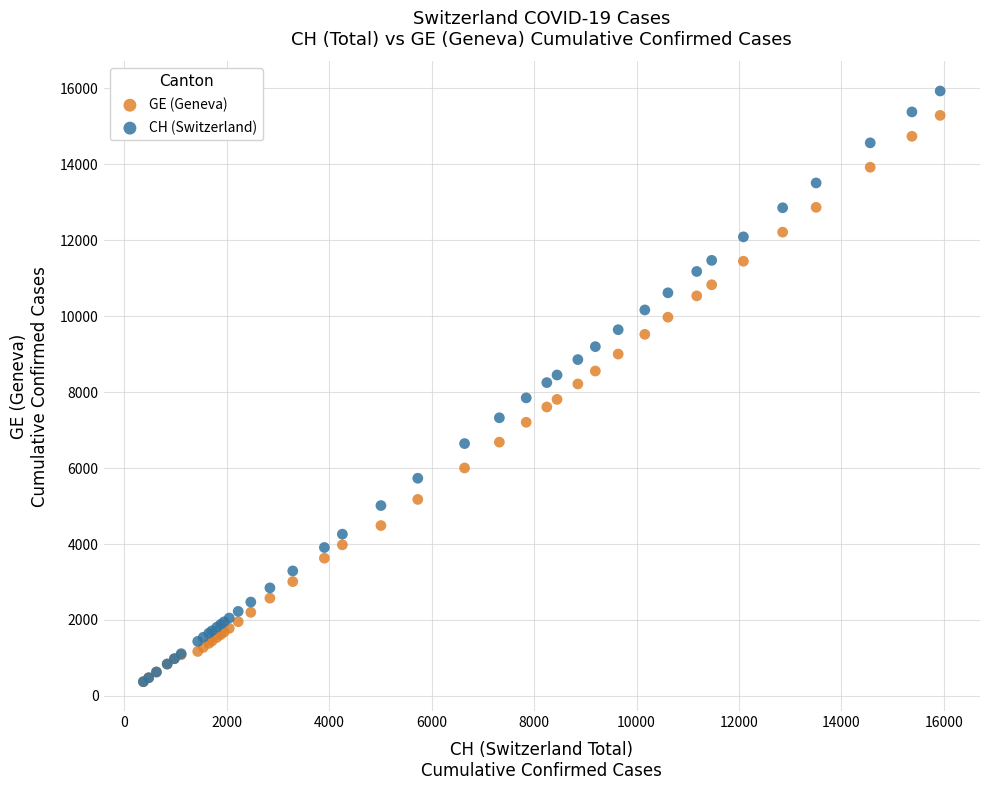

What are all the series names shown in the legend?

GE (Geneva), CH (Switzerland)